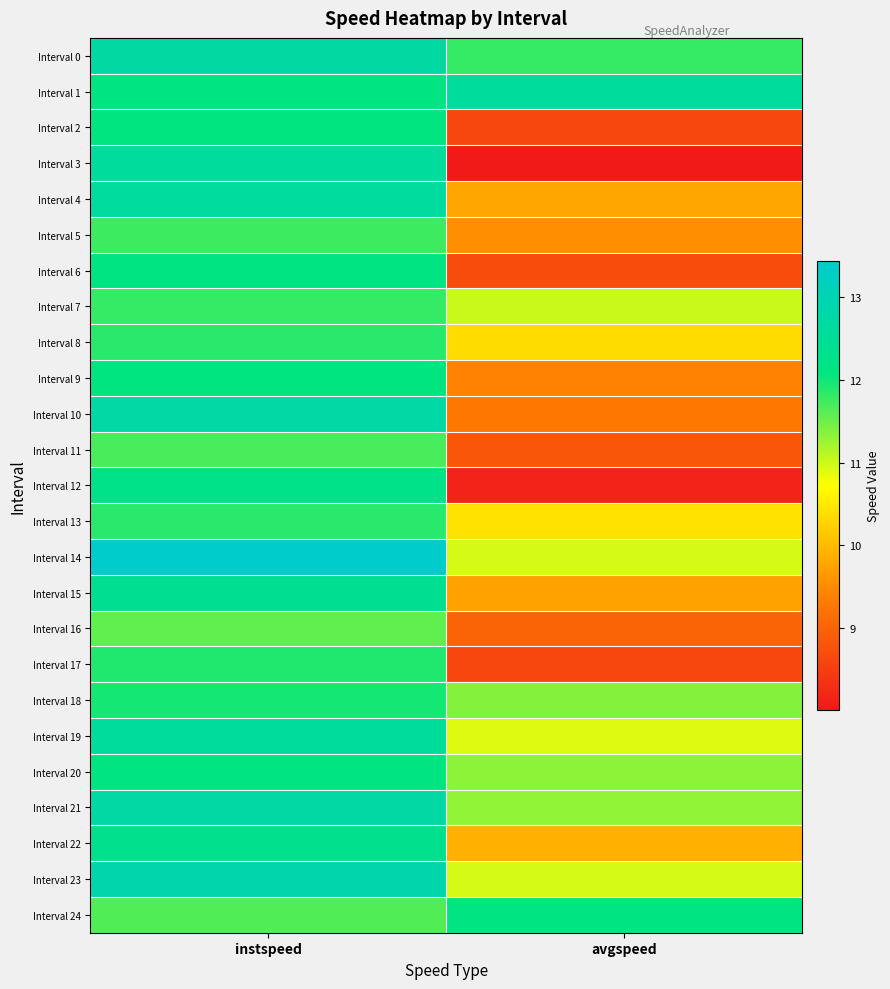

What is the difference between the highest and lowest values at instspeed?

1.9